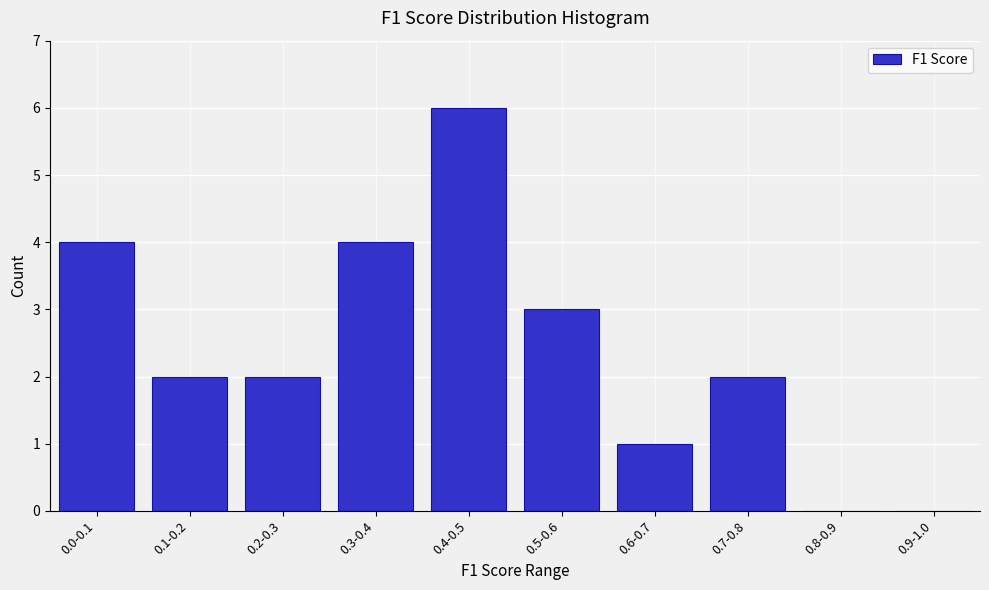

Reading left to right, list all the values displayed in this chart.

0.0-0.1=4	0.1-0.2=2	0.2-0.3=2	0.3-0.4=4	0.4-0.5=6	0.5-0.6=3	0.6-0.7=1	0.7-0.8=2	0.8-0.9=0	0.9-1.0=0